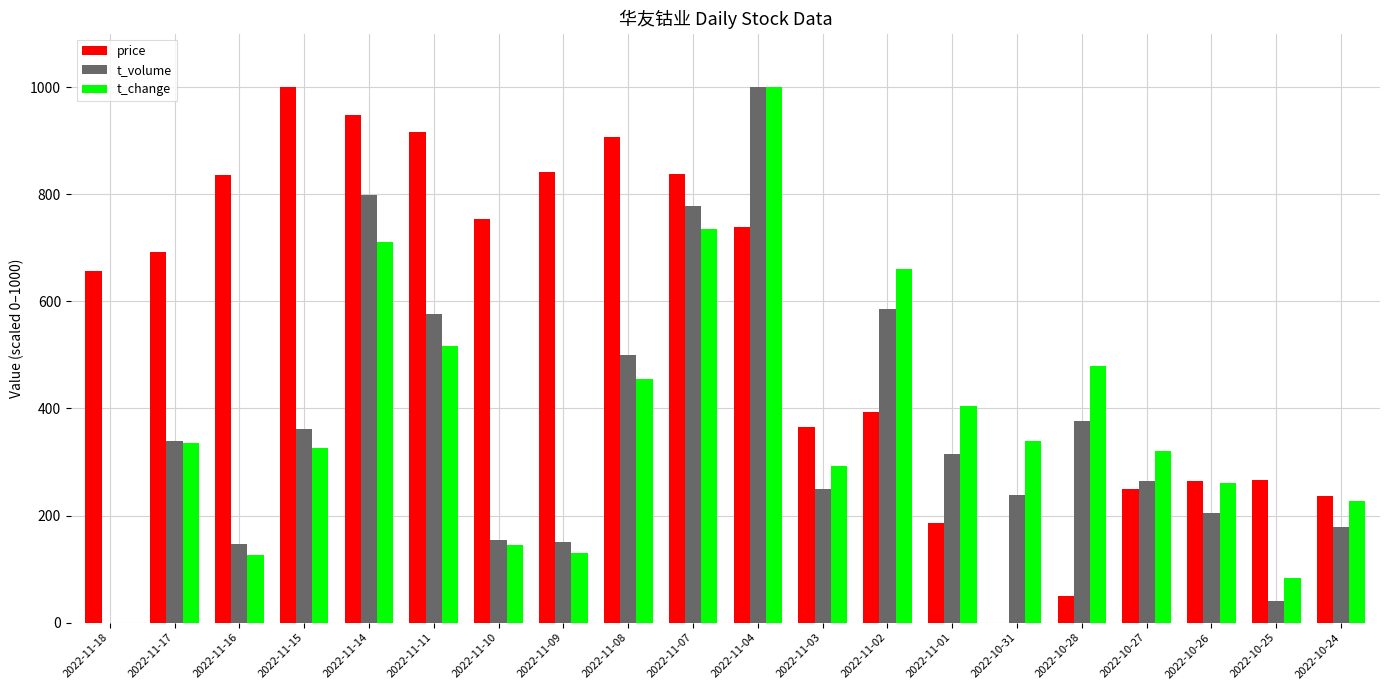

How many positive values does the t_change series have?

19